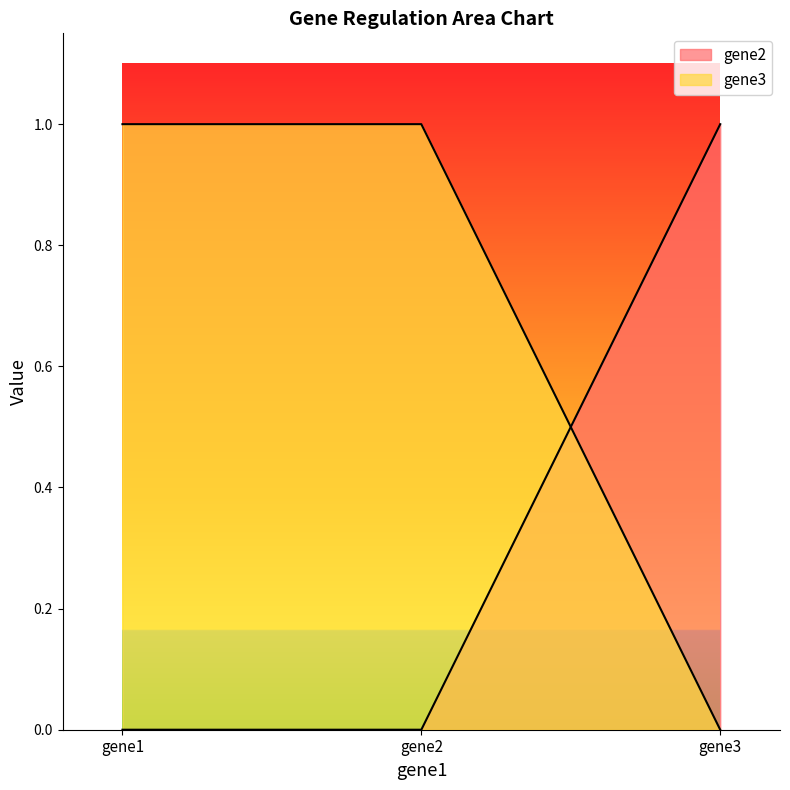

What is the sum of all gene2 values?

1